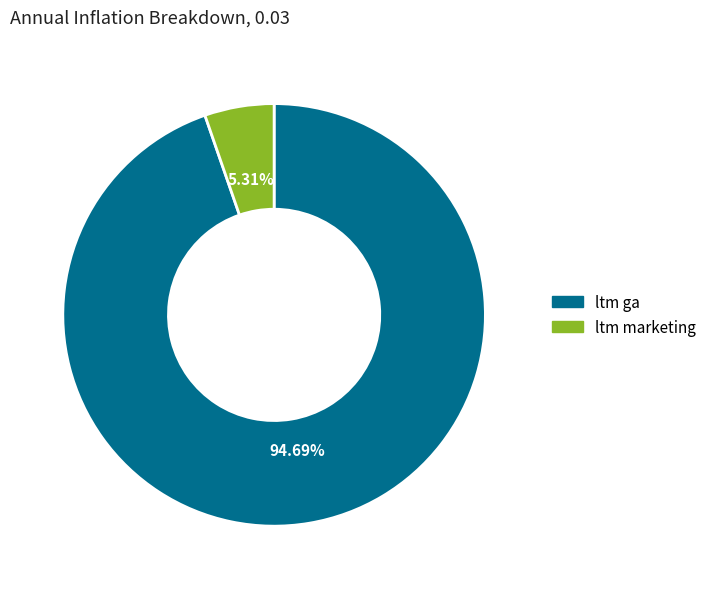

To the nearest percent, what portion does ltm ga represent?

95%